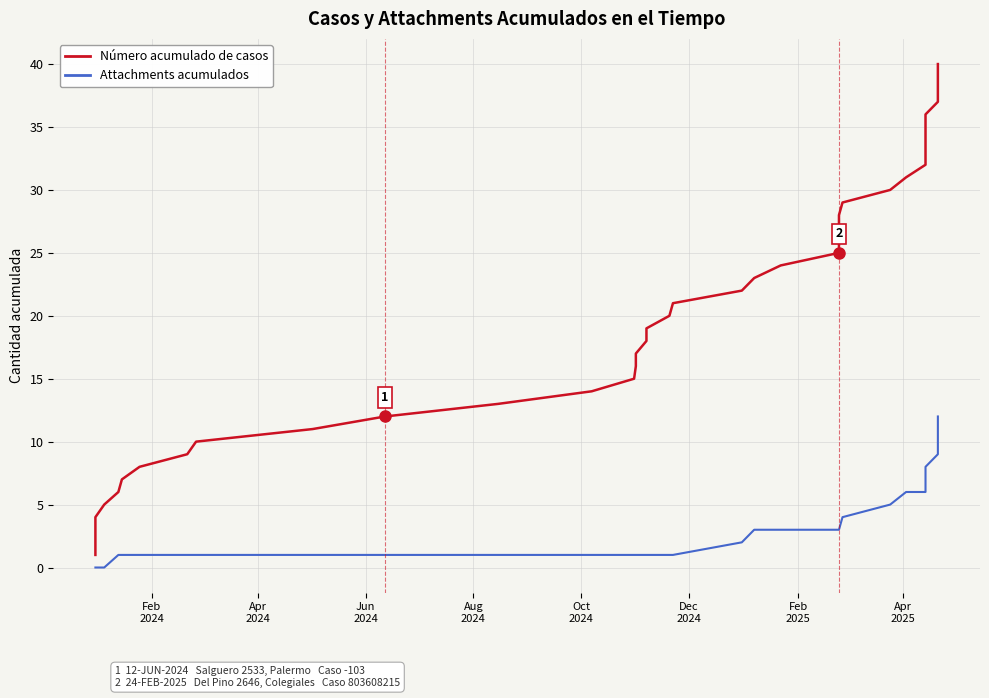

Is the value of Número acumulado de casos at 30 greater than the value of Attachments acumulados at 37?

Yes